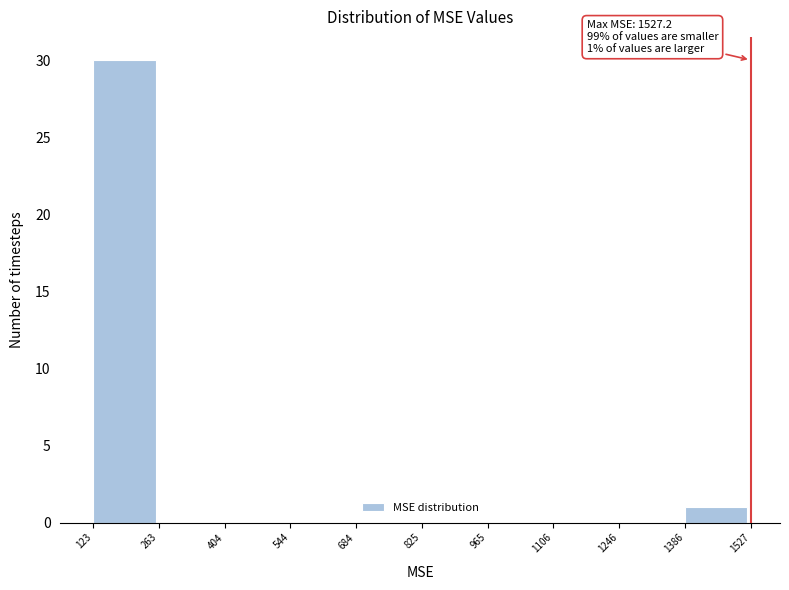

Which range on the x-axis has the tallest bar?

123 to 263